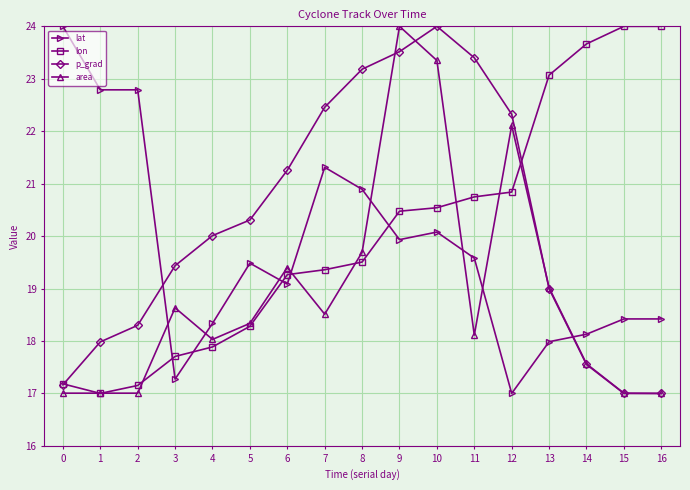

At how many categories does at least one series exceed 22?

13